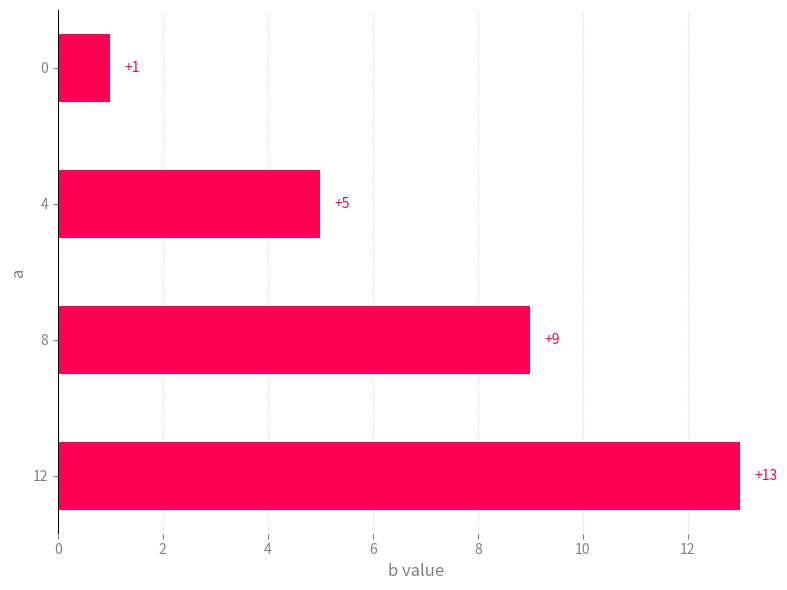

Between 4 and 8, which is larger?

8